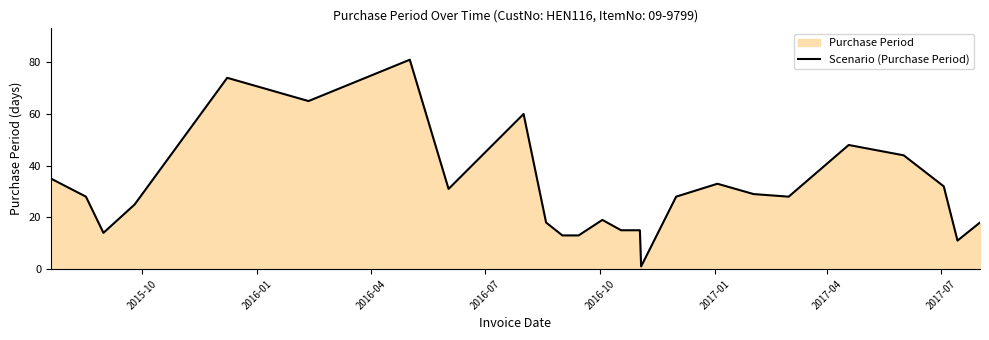

What is the difference between the maximum and minimum values?

80